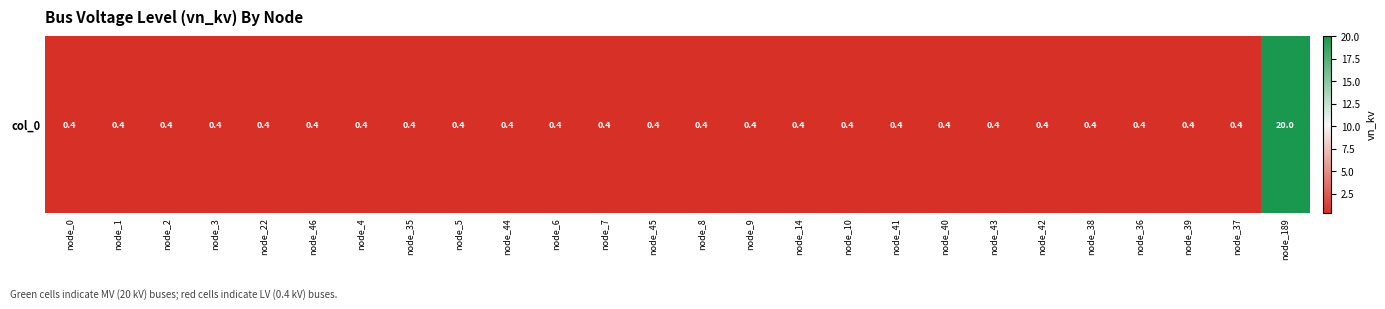

True or false: the data shows 0.7 at node_9.

False